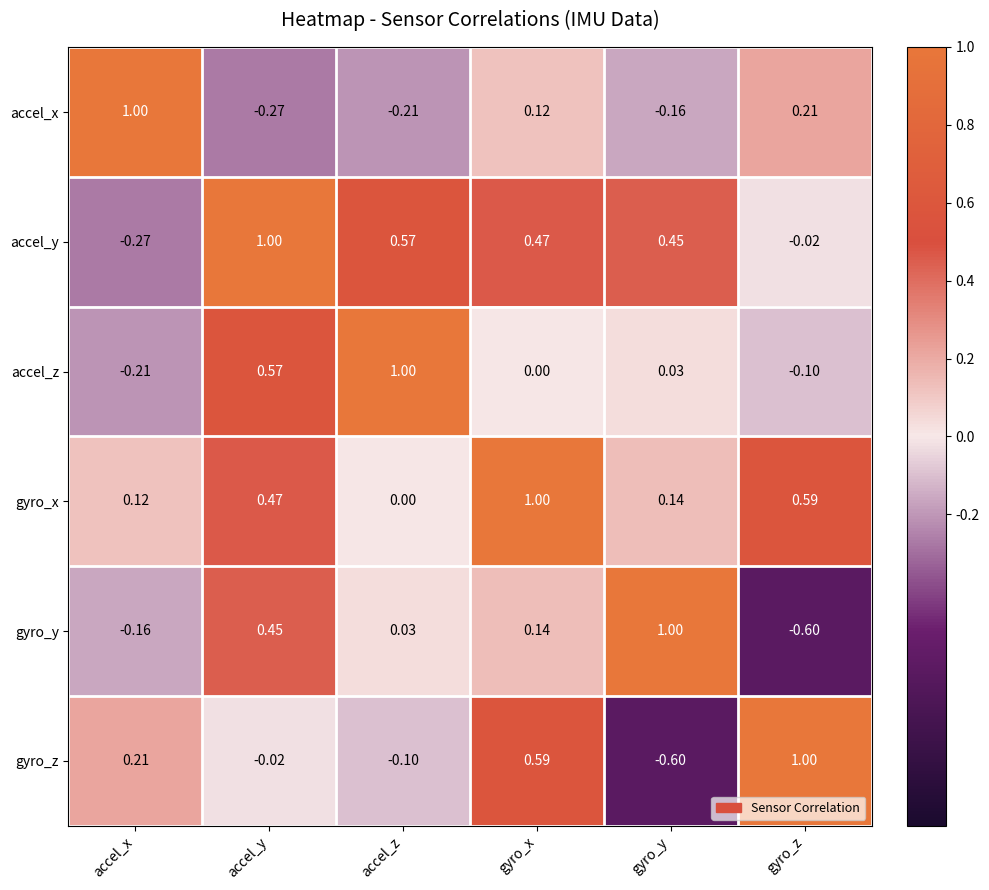

How many positive values does the gyro_y series have?

4